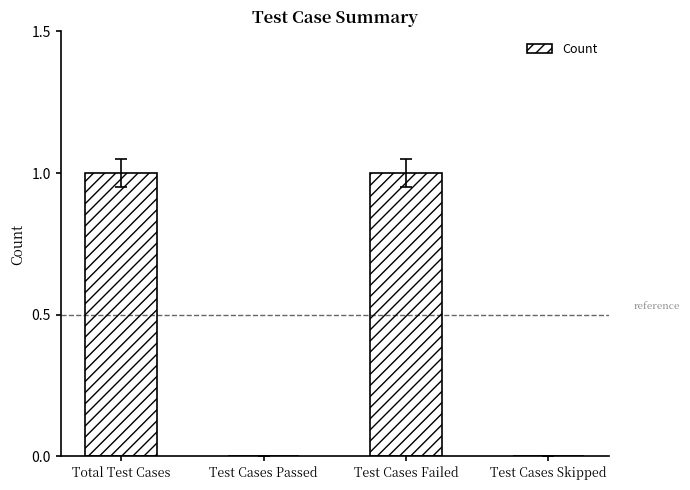

Reading right to left, extract all data points from this chart.

Test Cases Skipped=0	Test Cases Failed=1	Test Cases Passed=0	Total Test Cases=1